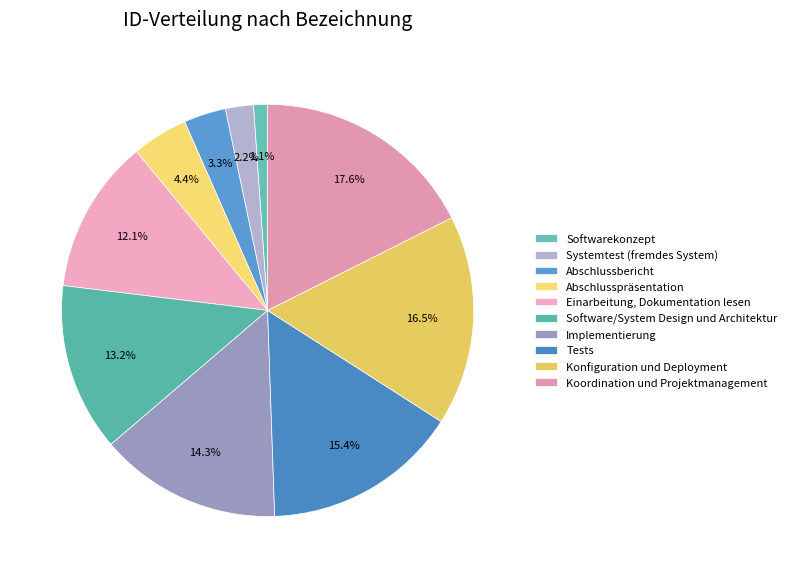

Which has a higher value, Implementierung or Tests?

Tests